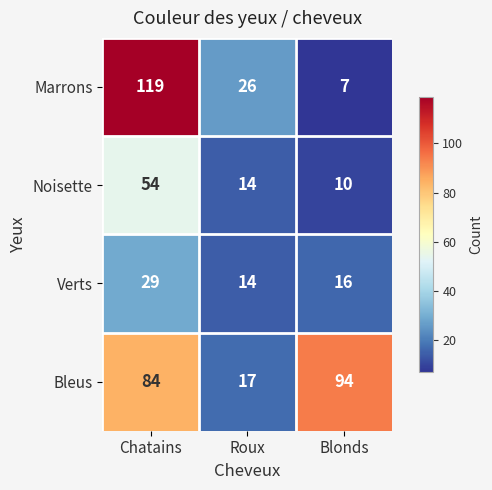

At how many categories does at least one series exceed 103?

1